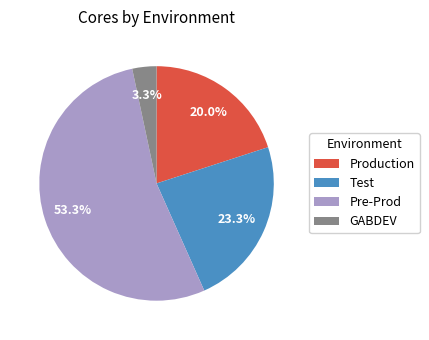

Is it true that Pre-Prod is 11% of the pie?

False